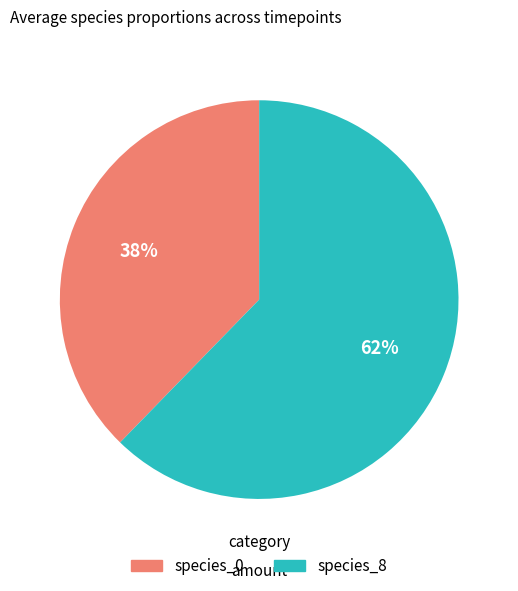

Rank the categories by value from highest to lowest.

species_8, species_0